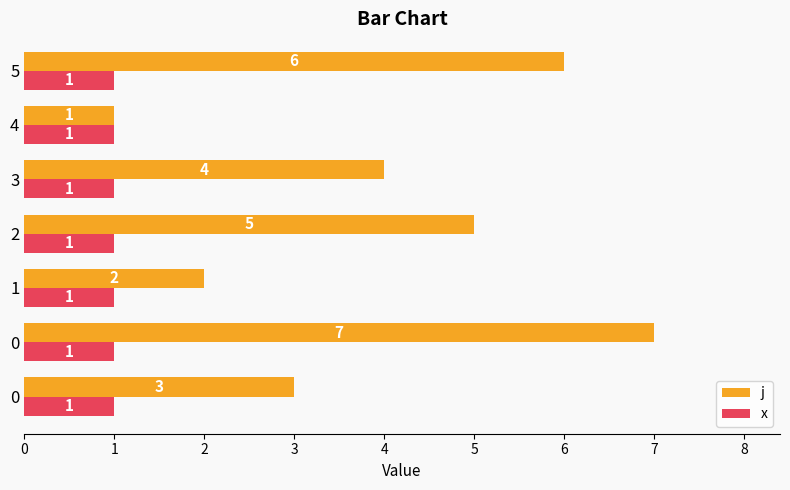

How many series are shown in this chart?

2